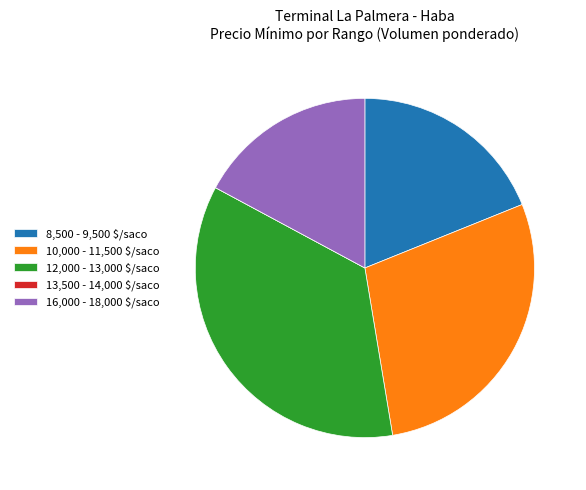

Is 8,500 - 9,500 $/saco the majority of the pie?

No